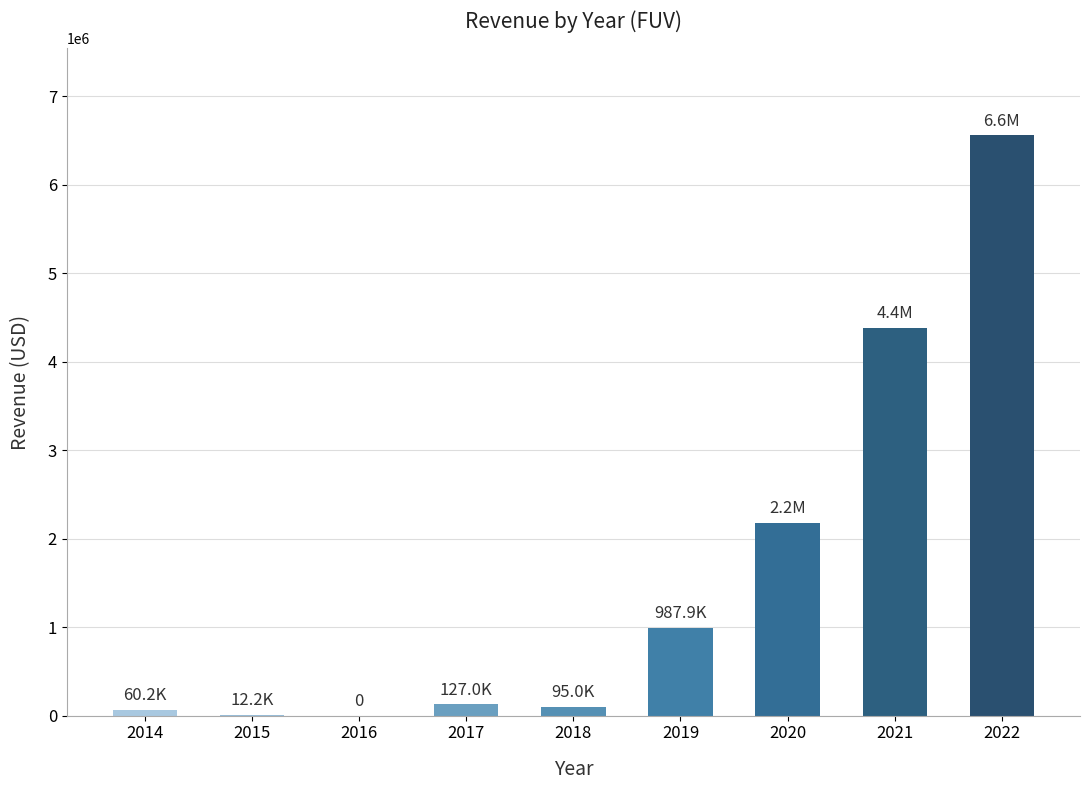

Does the chart contain stacked bars?

No